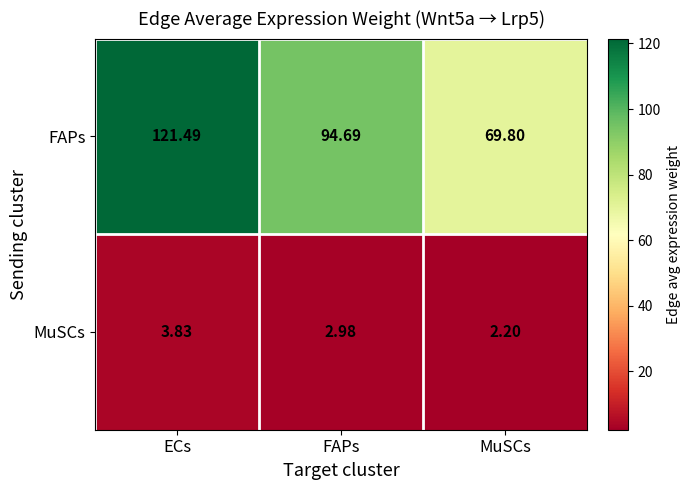

At which category is the sum across all series the highest?

ECs